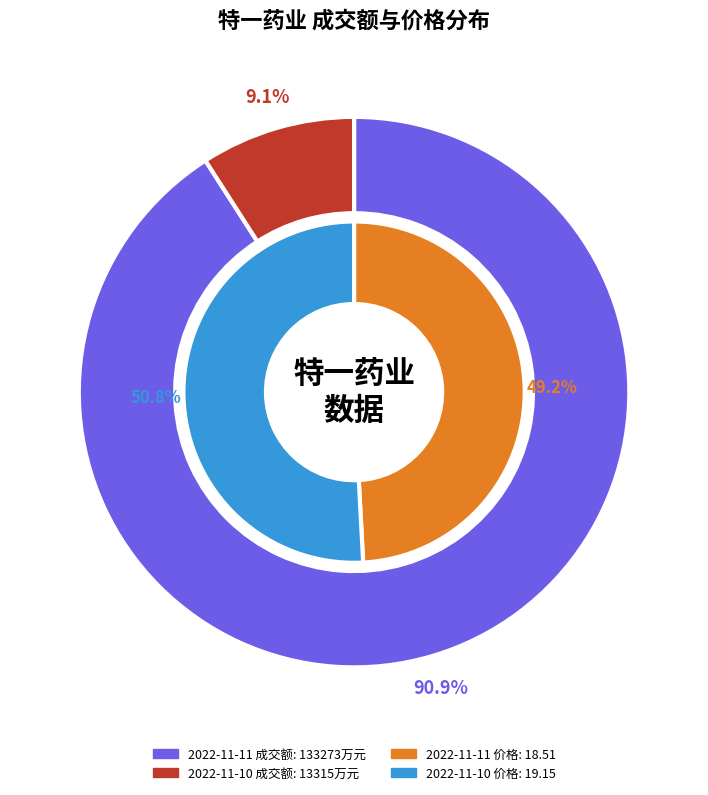

Rank the categories by value from lowest to highest.

2022-11-10, 2022-11-11